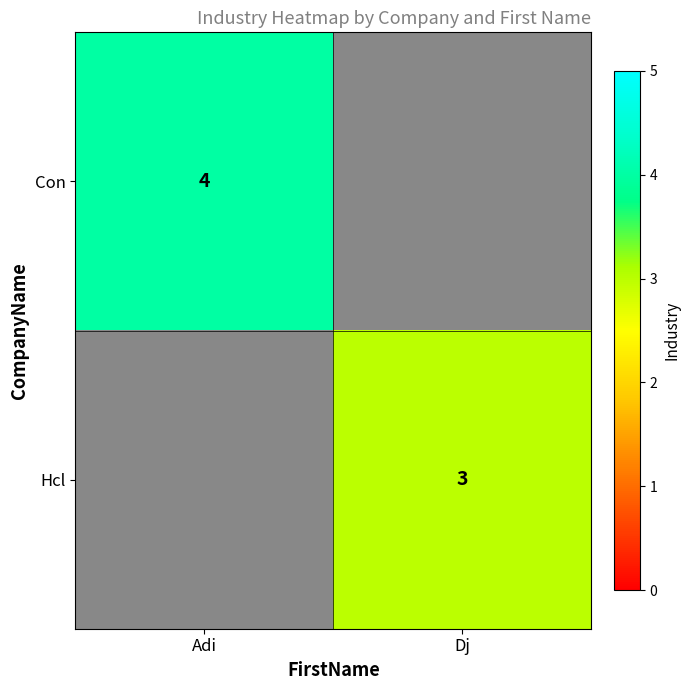

What is the maximum value shown in the chart?

4.0